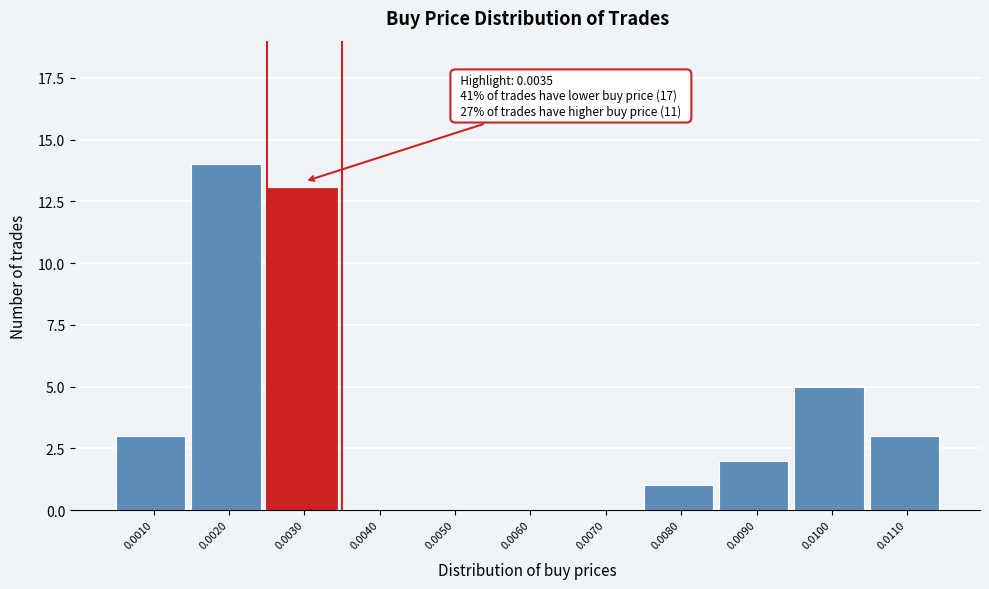

Reading left to right, list all the values displayed in this chart.

0.0010=3	0.0020=14	0.0030=13	0.0040=0	0.0050=0	0.0060=0	0.0070=0	0.0080=1	0.0090=2	0.0100=5	0.0110=3